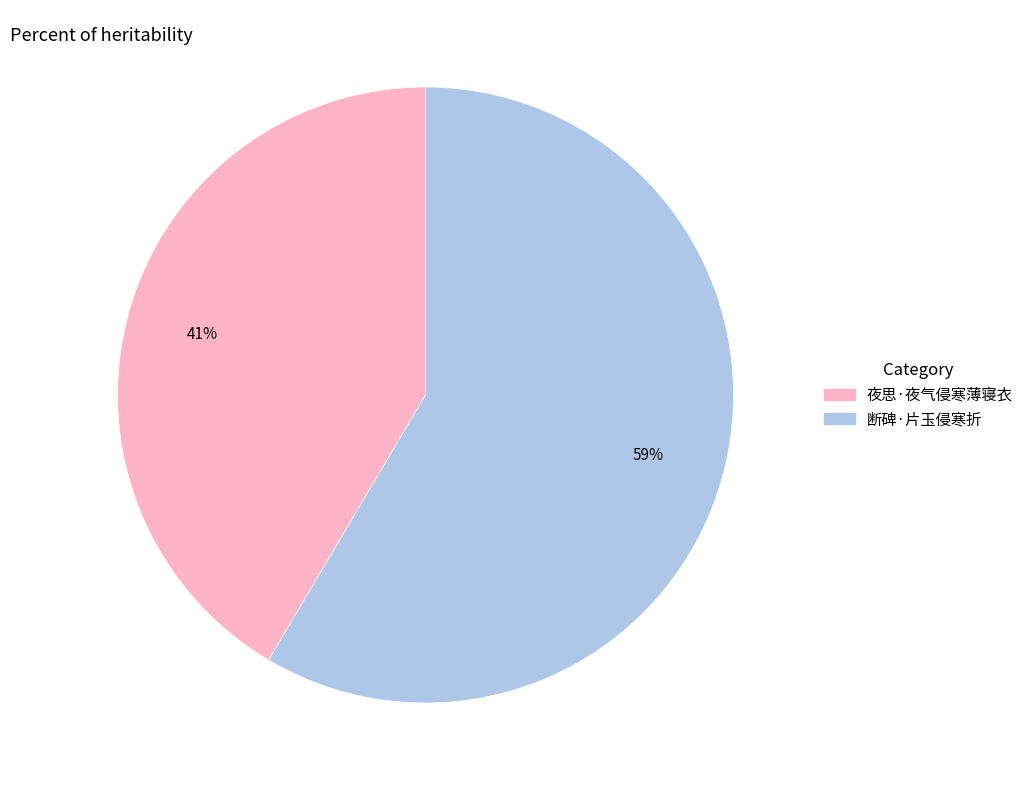

To the nearest percent, what is the average slice percentage?

50%